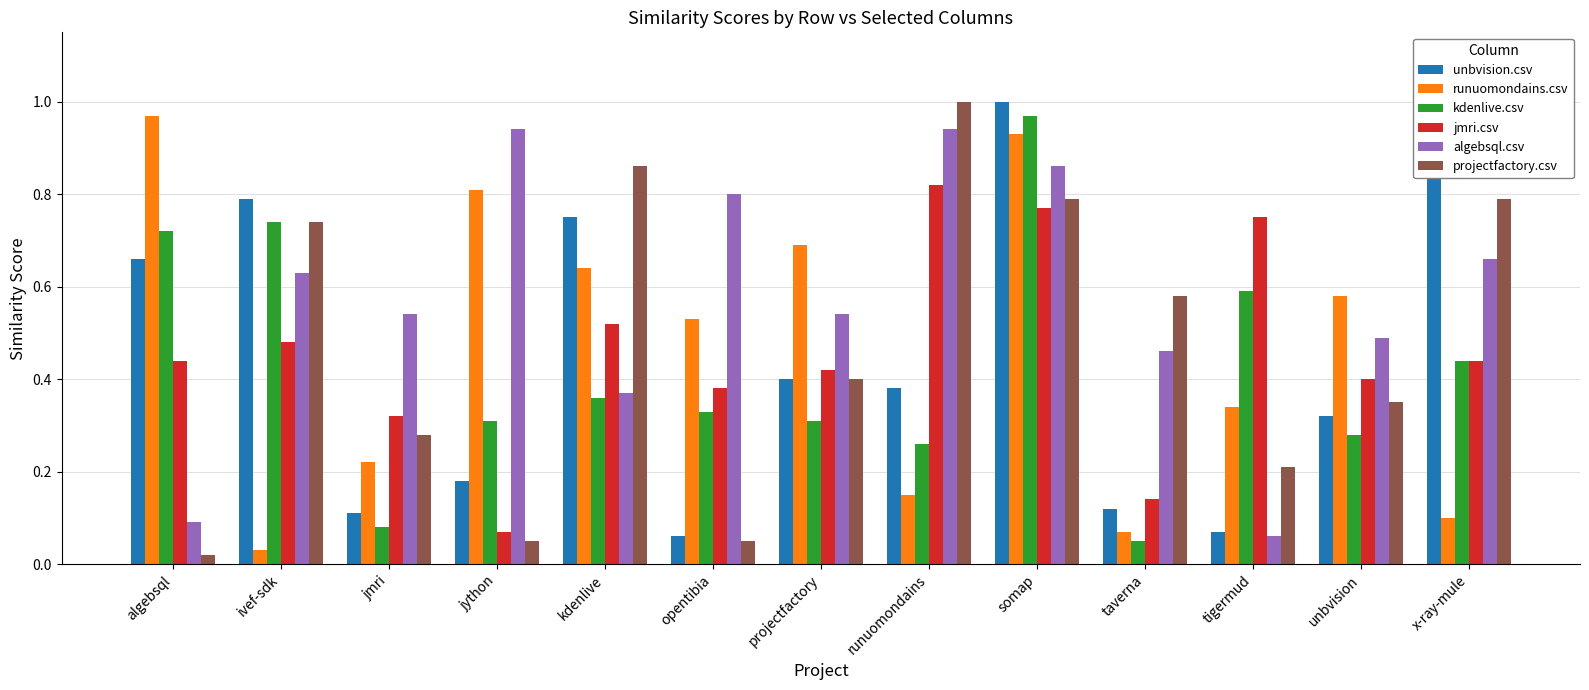

What are all the series names shown in the legend?

unbvision.csv, runuomondains.csv, kdenlive.csv, jmri.csv, algebsql.csv, projectfactory.csv